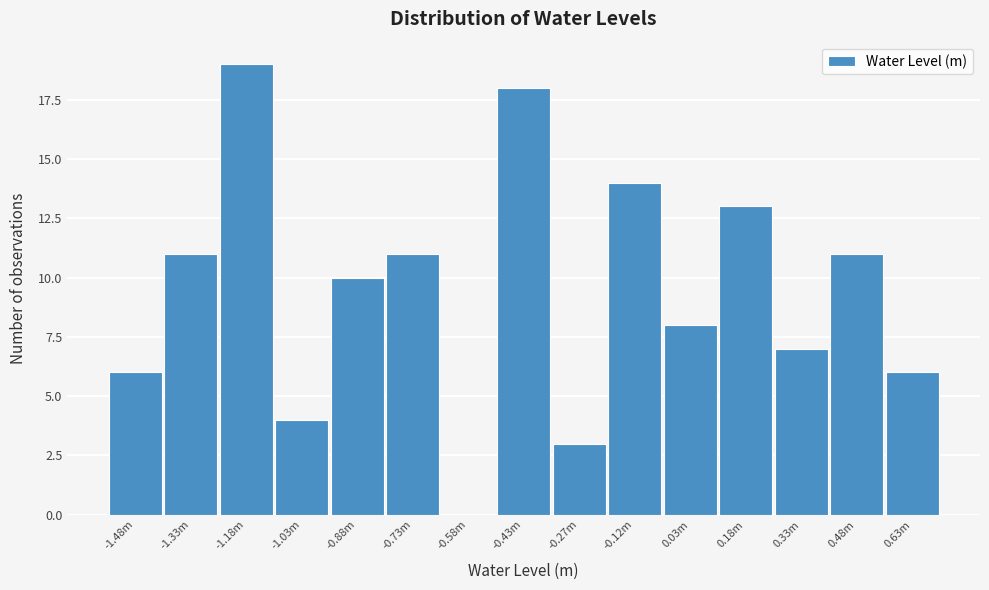

Reading left to right, what are all the values shown in this chart?

-1.48m=6	-1.33m=11	-1.18m=19	-1.03m=4	-0.88m=10	-0.73m=11	-0.58m=0	-0.43m=18	-0.27m=3	-0.12m=14	0.03m=8	0.18m=13	0.33m=7	0.48m=11	0.63m=6